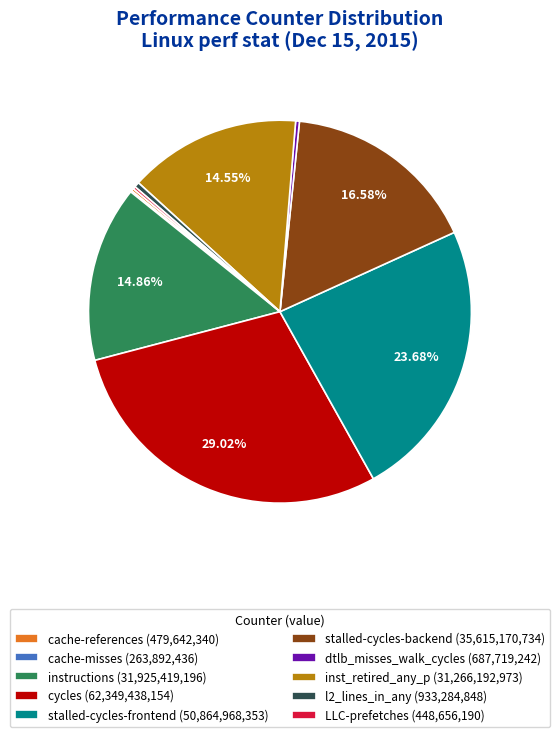

Which has a higher value, cycles (62,349,438,154) or instructions (31,925,419,196)?

cycles (62,349,438,154)